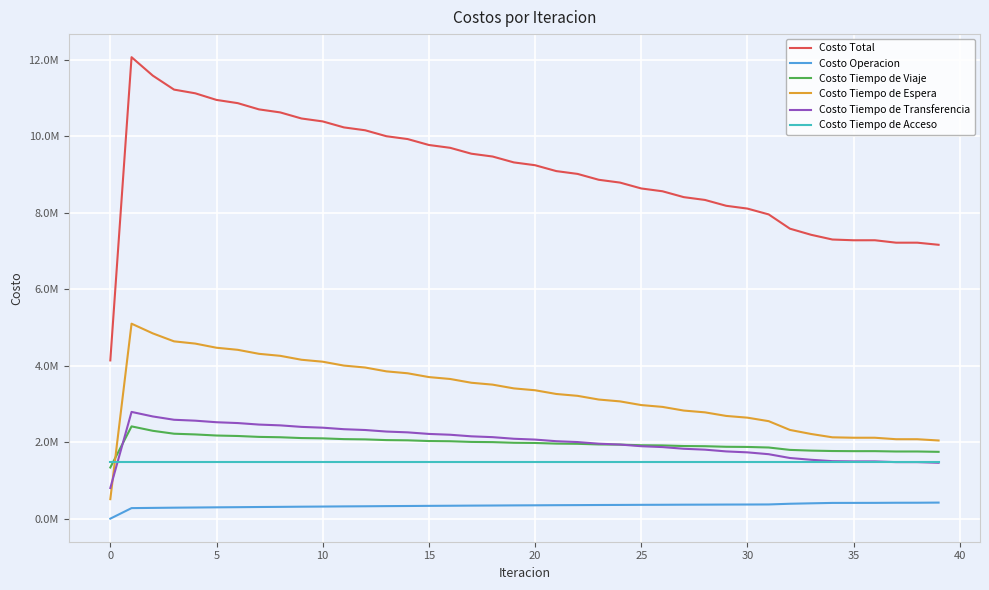

Does the chart display data point markers on the line(s)?

No